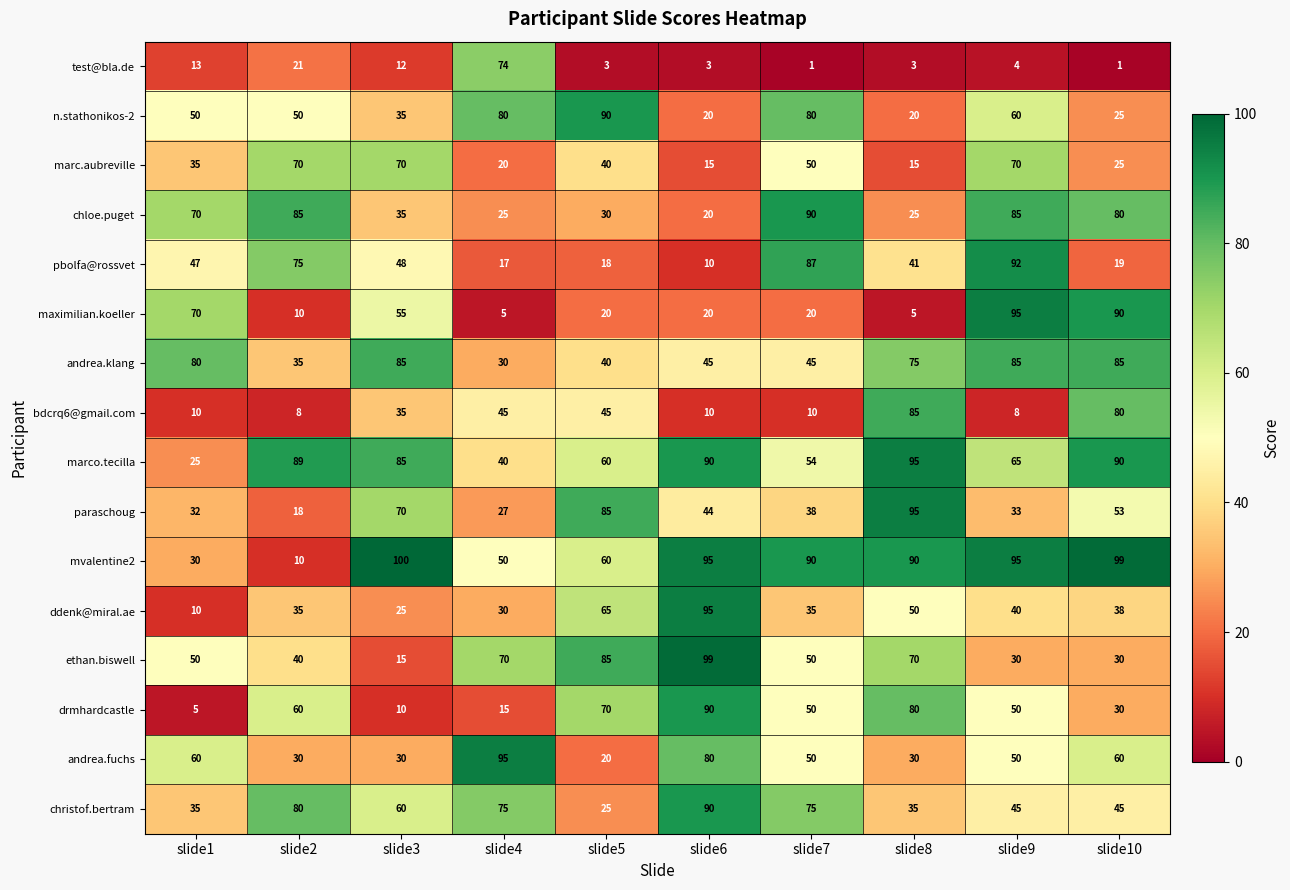

What is the maximum value for mvalentine2?

100